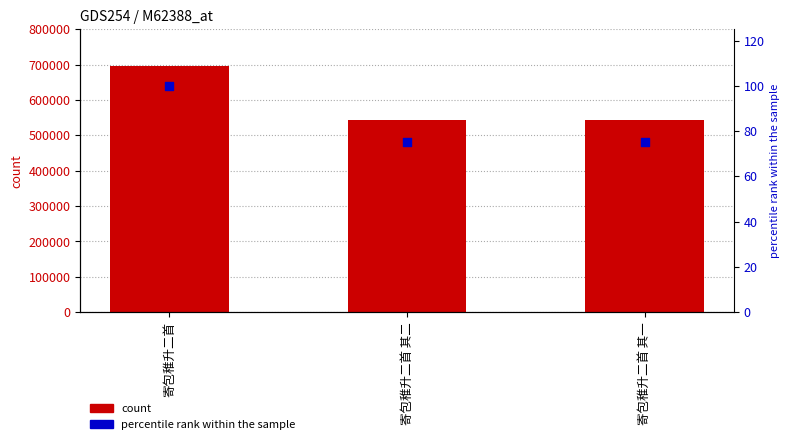

Is the value of percentile rank within the sample at 寄包稚升二首 其二 greater than the value of col_0 at 寄包稚升二首?

No